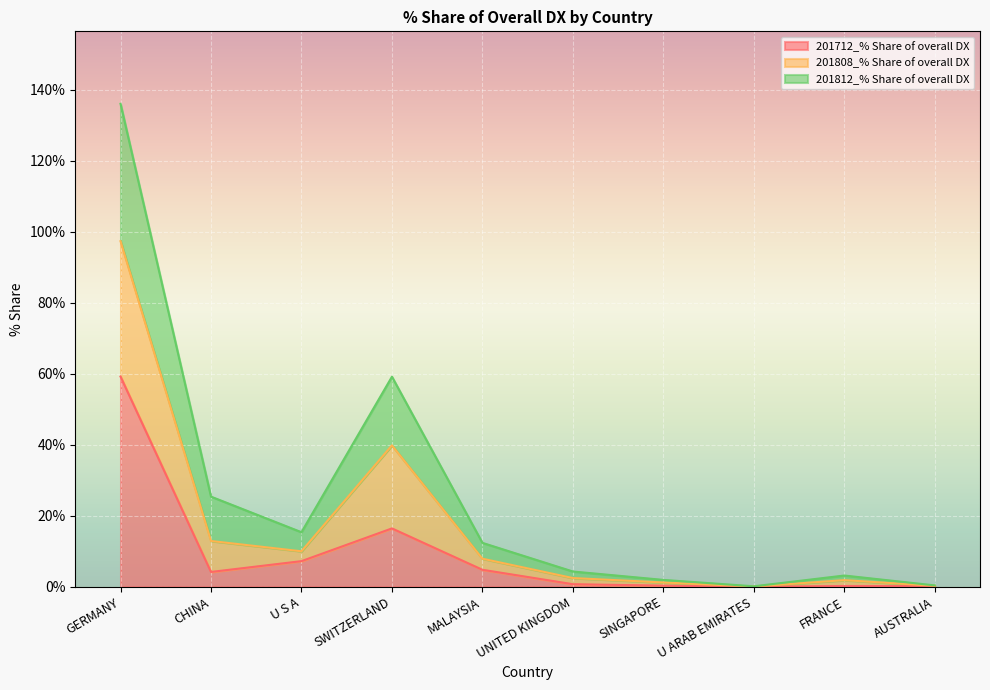

Is it true that 201712_% Share of overall DX equals 4.8 at MALAYSIA?

True